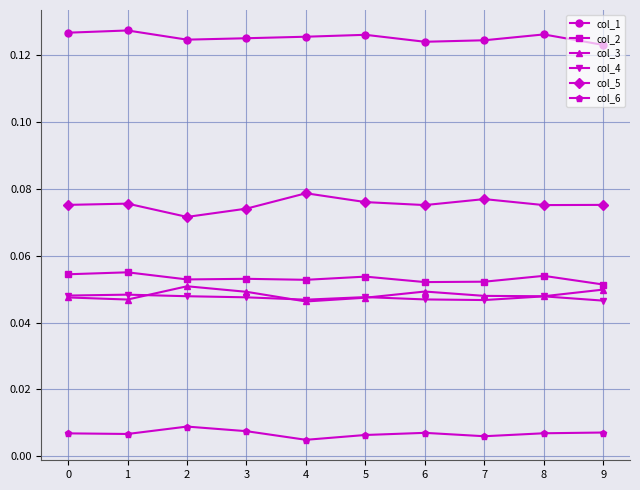

What is the sum of all col_2 values?

0.5